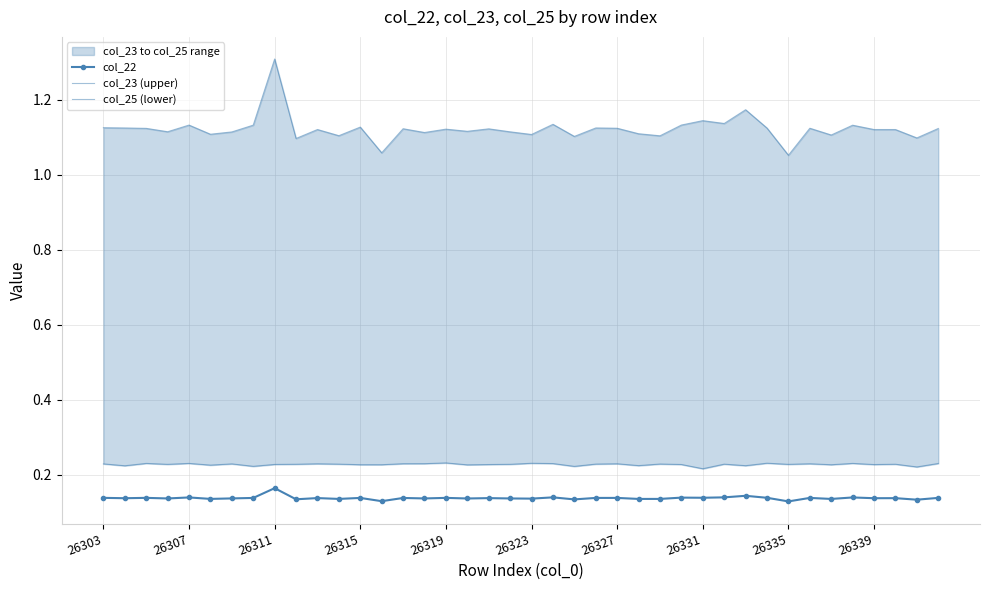

Which series has the largest range (max minus min)?

col_23 (upper)